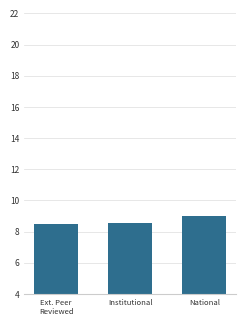

What is the ratio of the value at Ext. Peer
Reviewed to the value at National?

0.9